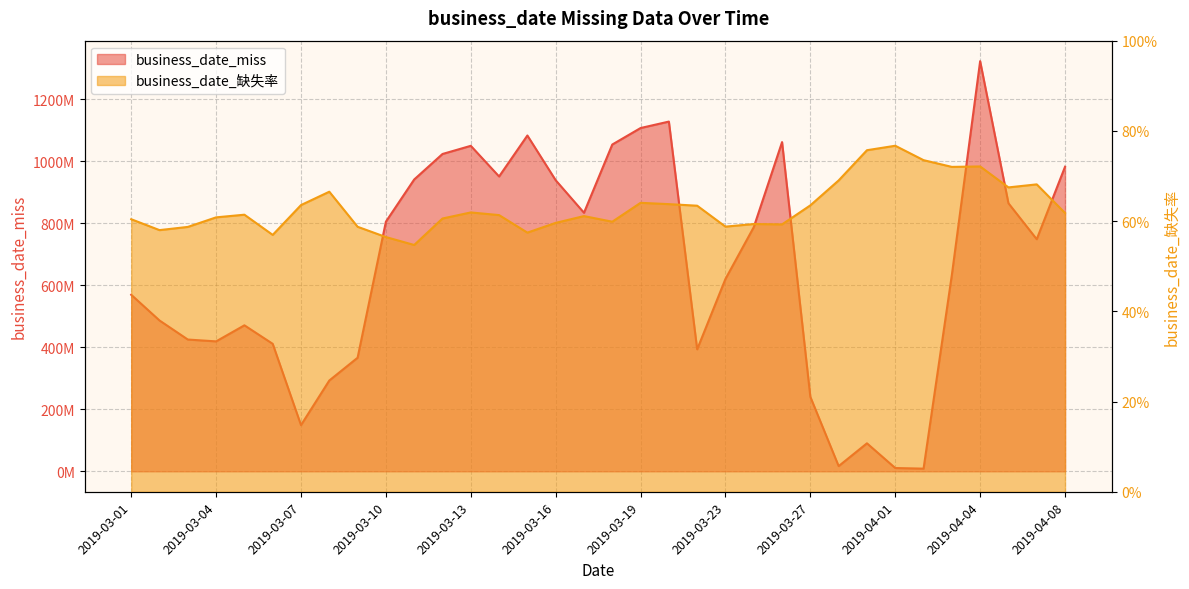

What is the difference between the highest and lowest values at 2019-03-16?

938987030.4